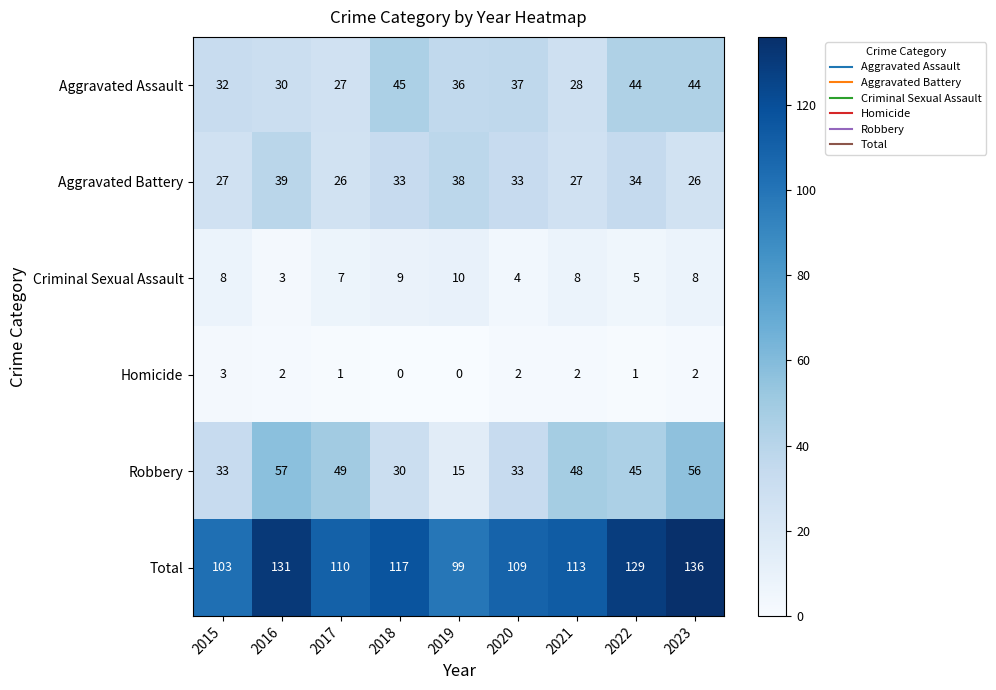

At which category does the chart reach its peak across all series?

2023